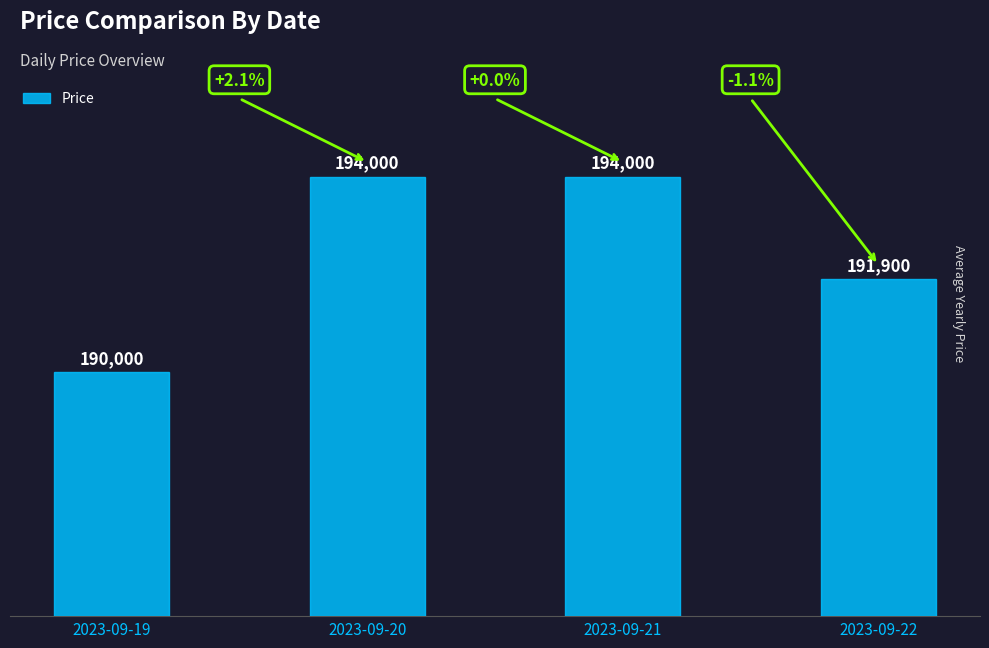

How many bars are there in total?

4